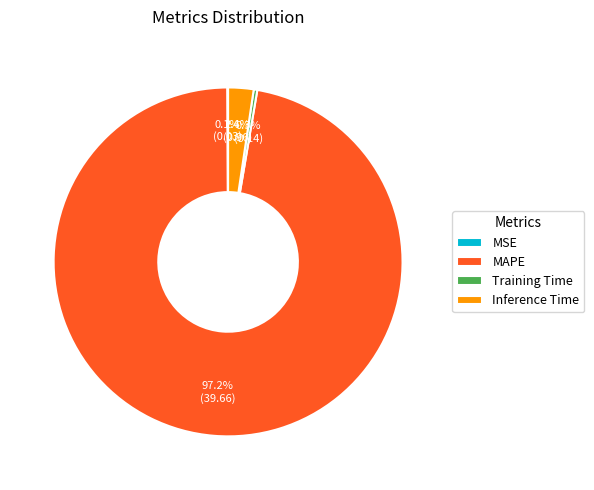

Between Inference Time and Training Time, which is larger?

Inference Time